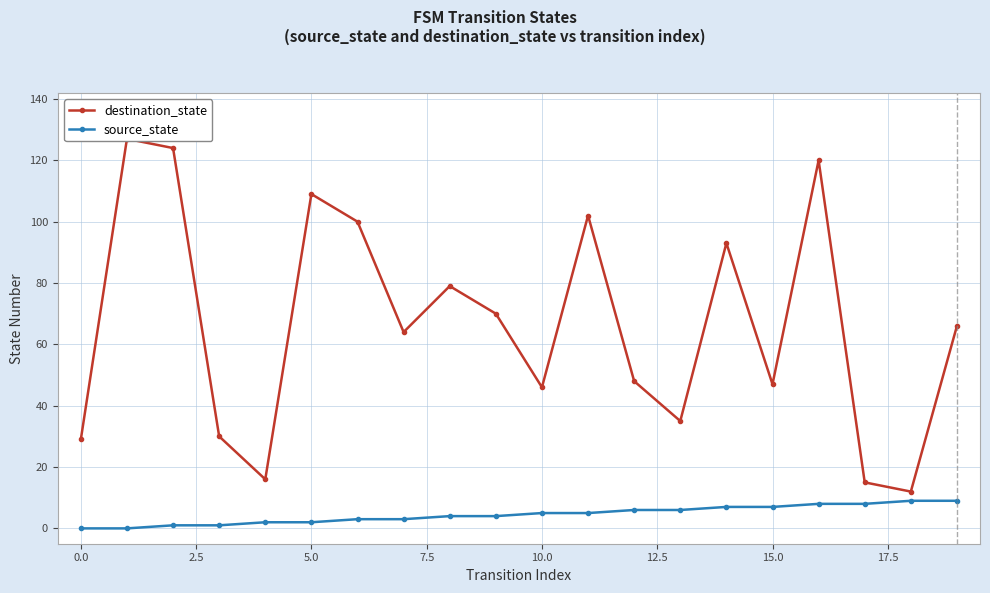

True or false: source_state and destination_state cross at least once.

False